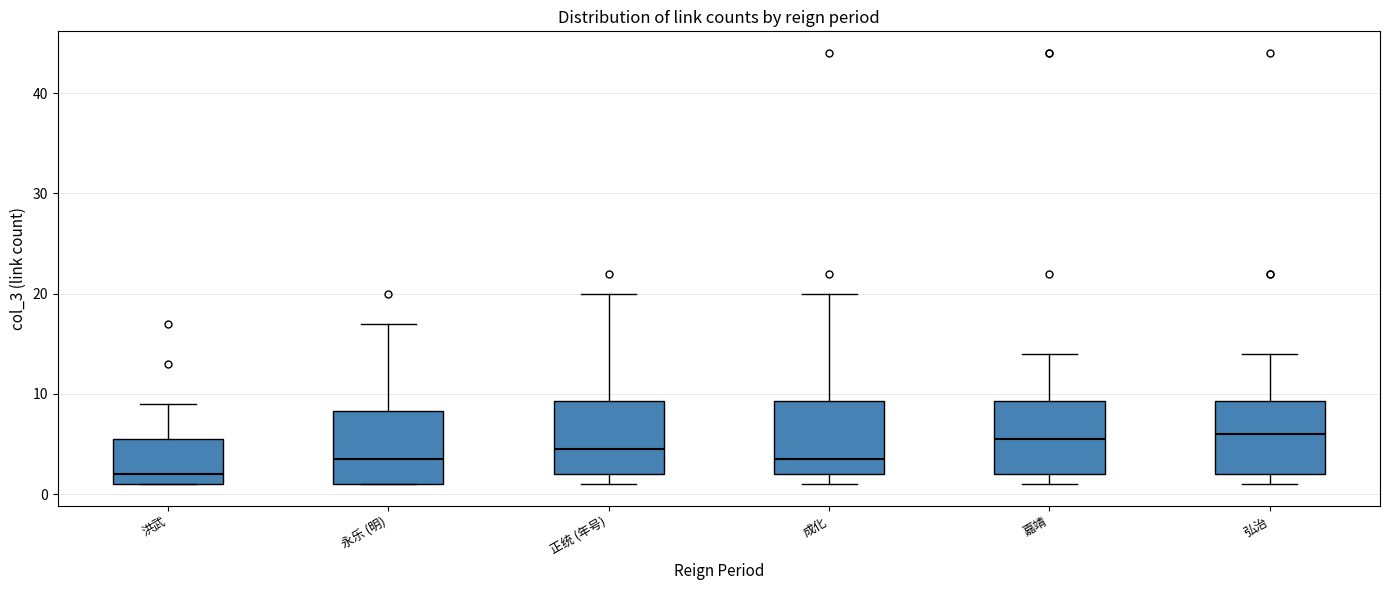

Reading left to right, read every box against the y-axis: the position of its median line, the range the box covers, and the ends of its whiskers. The values are not printed on the chart, so give them approximately, as read against the axis.

洪武: median 2, box 1 to 6, whiskers 1 to 9
永乐 (明): median 4, box 1 to 8, whiskers 1 to 17
正统 (年号): median 5, box 2 to 9, whiskers 1 to 20
成化: median 4, box 2 to 9, whiskers 1 to 20
嘉靖: median 6, box 2 to 9, whiskers 1 to 14
弘治: median 6, box 2 to 9, whiskers 1 to 14